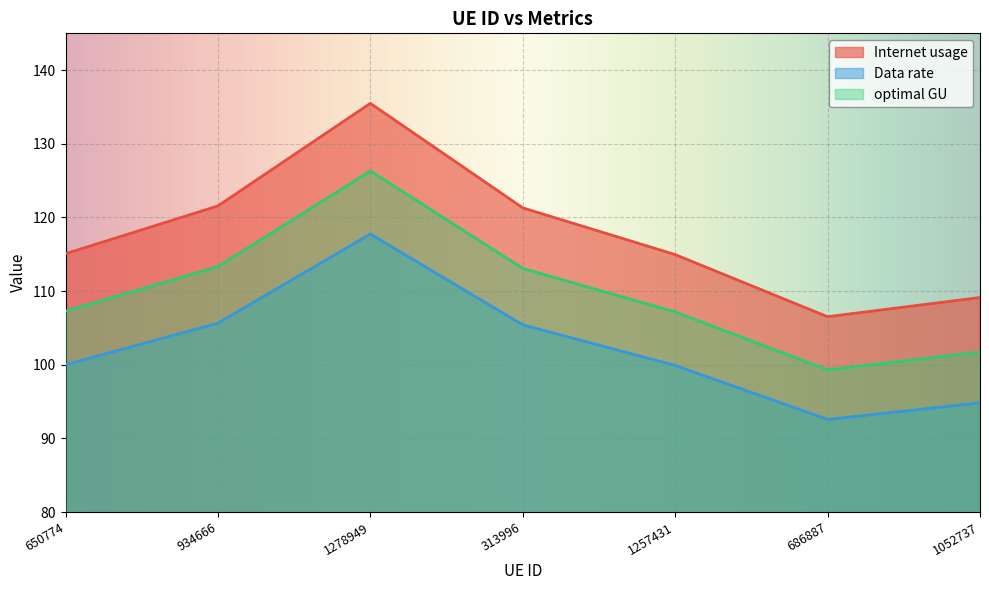

The value of Internet usage at 1278949 is 209.7. True or false?

False